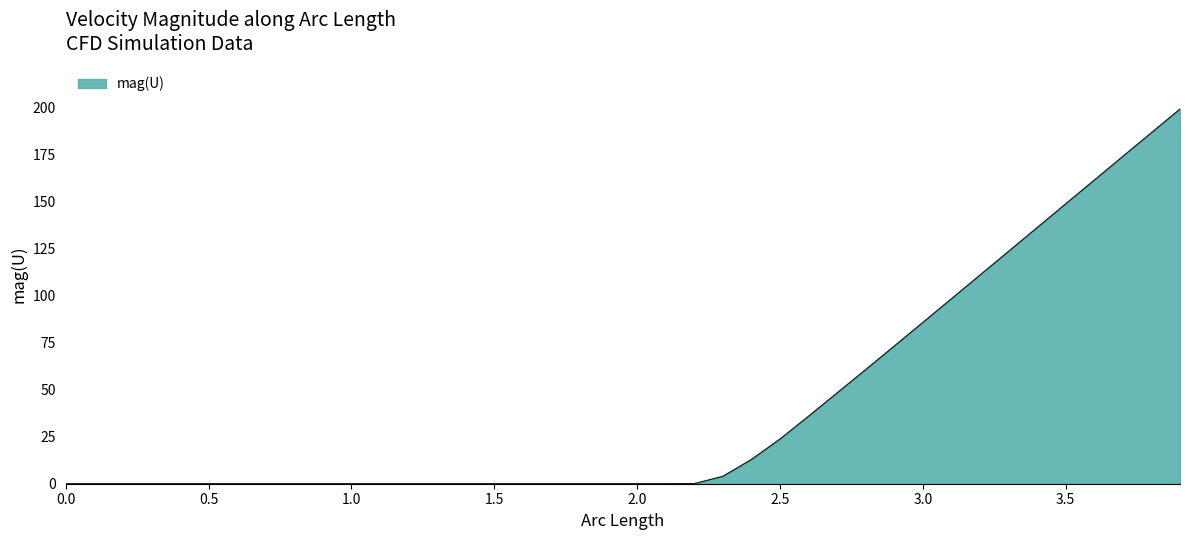

What is the greatest value displayed?

199.4